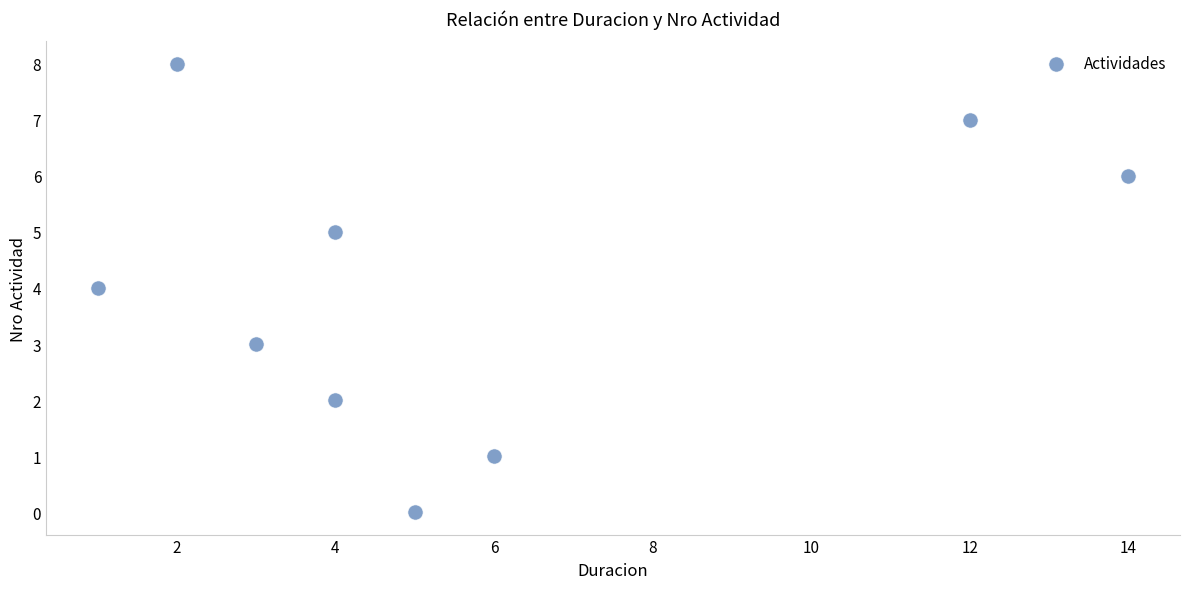

What is the average X value?

6